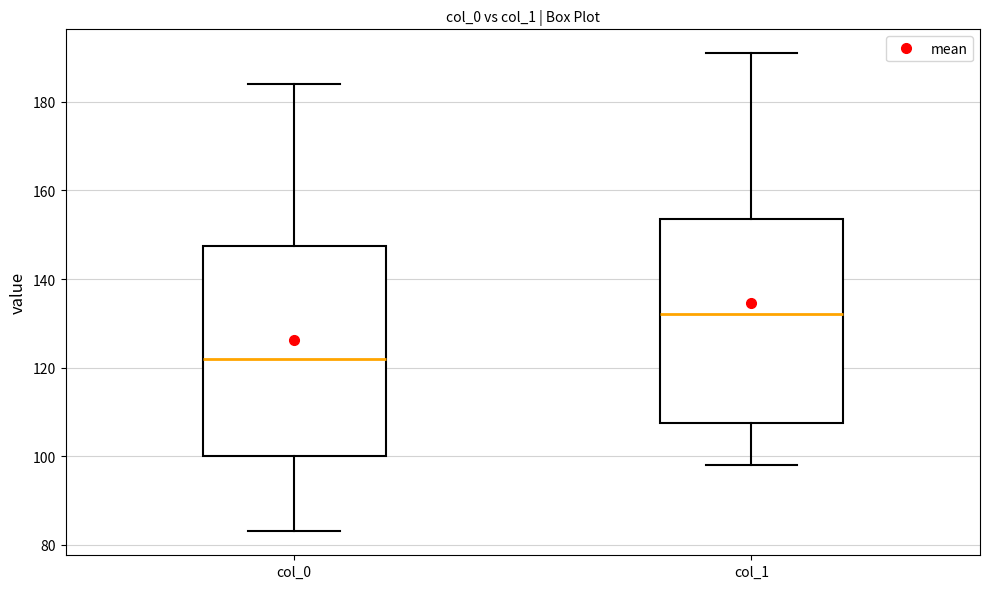

Which box has the highest median line?

col_1